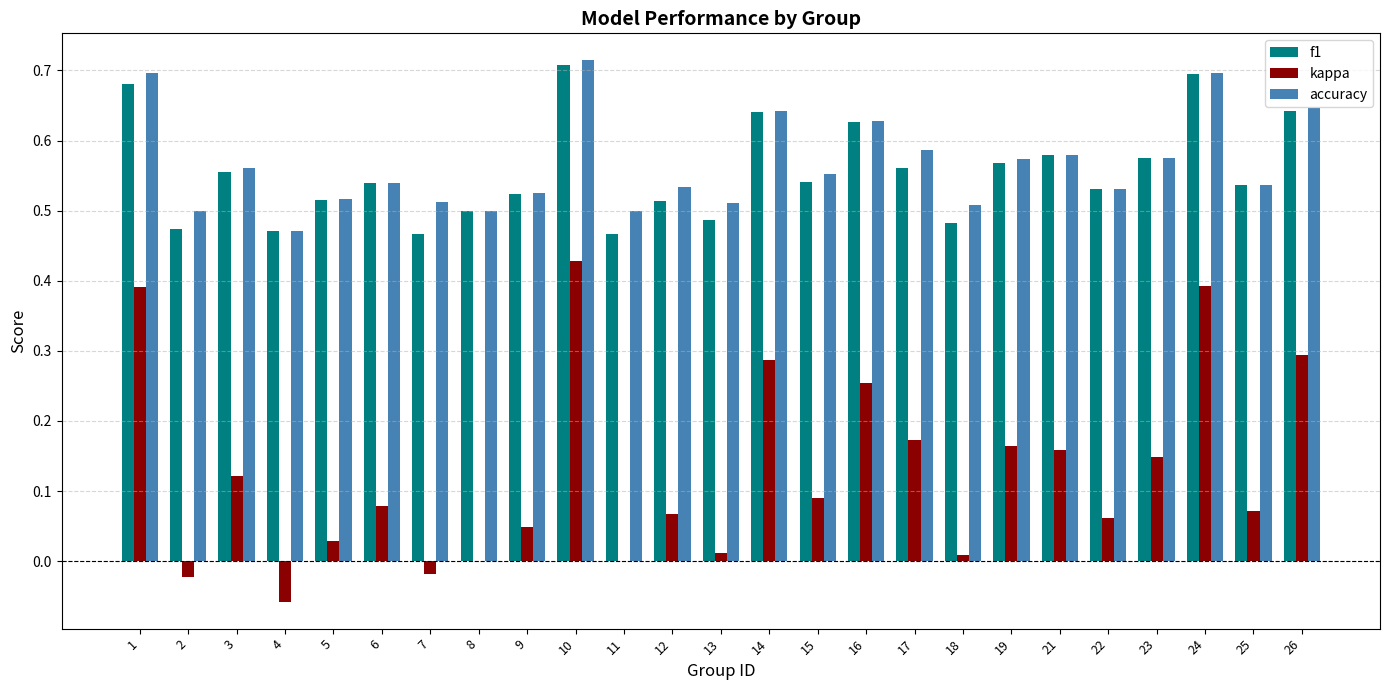

Which category has the highest value in the accuracy series?

10